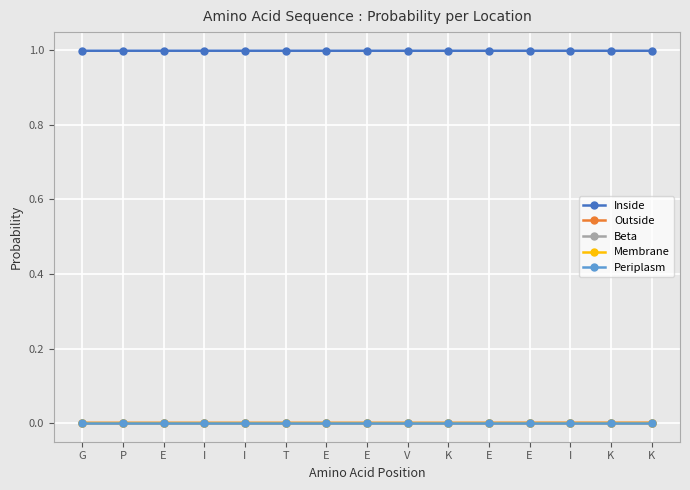

Where is the first local maximum for Inside?

T